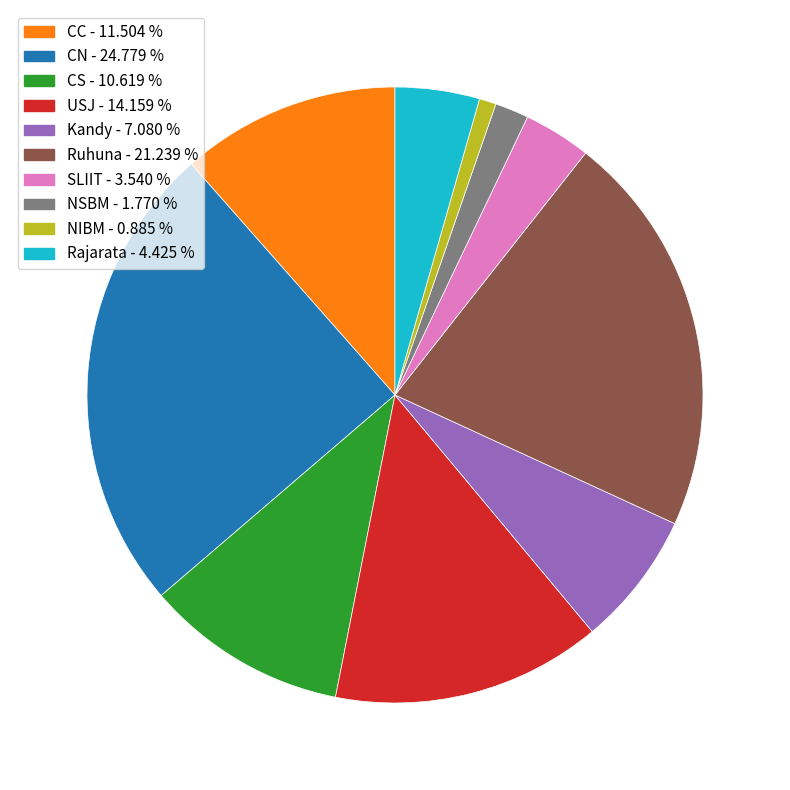

How many segments does this pie chart have?

10